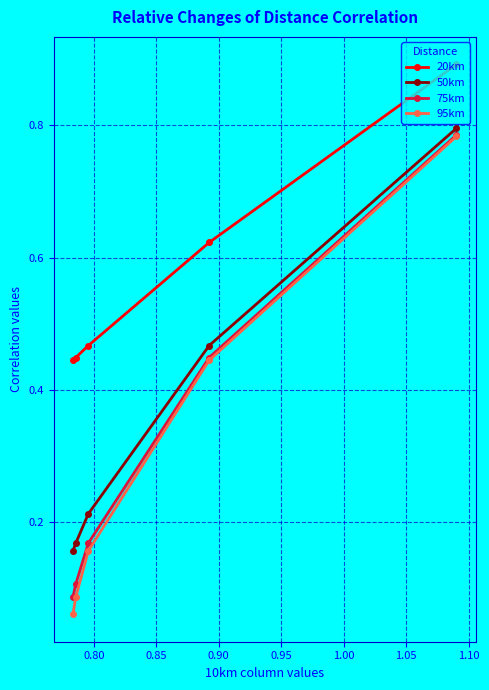

What is the maximum value shown in the chart?

0.9